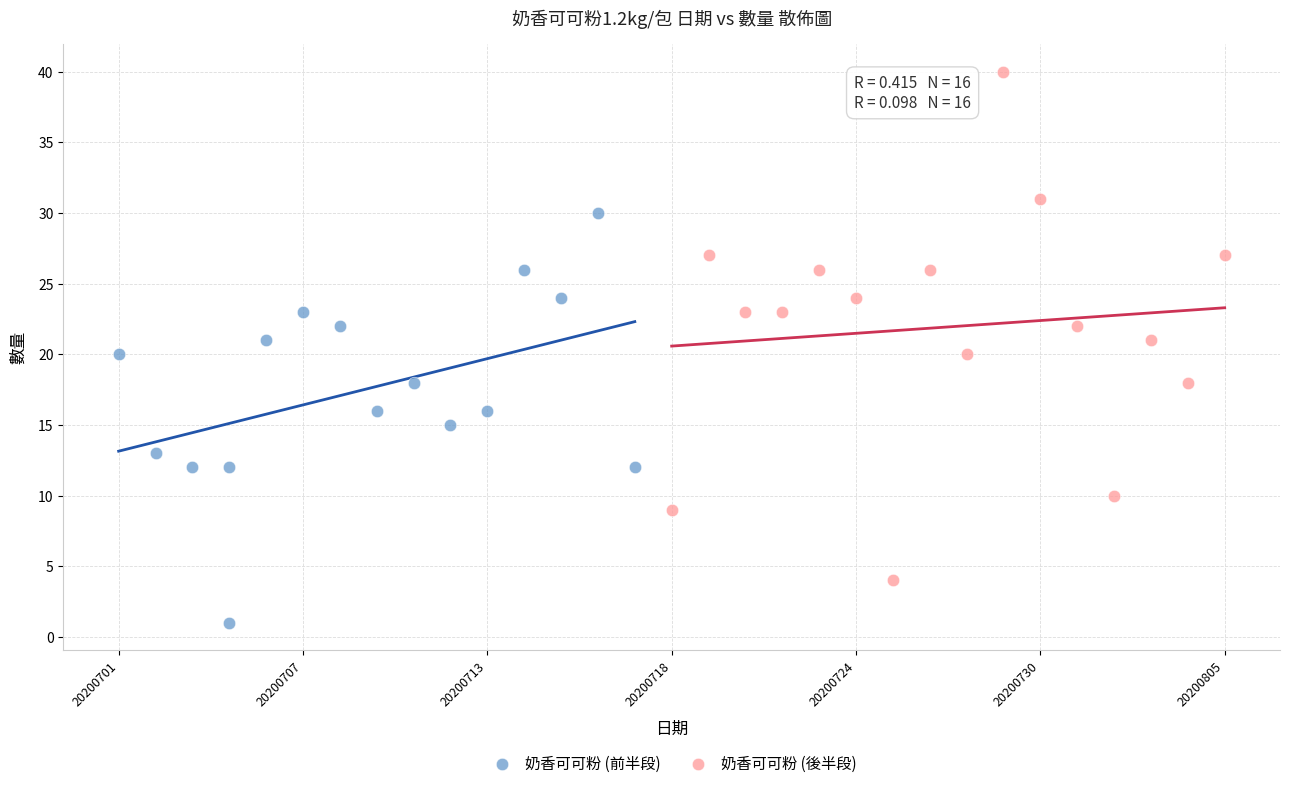

Which series has the largest Y range (max minus min)?

奶香可可粉 (後半段)